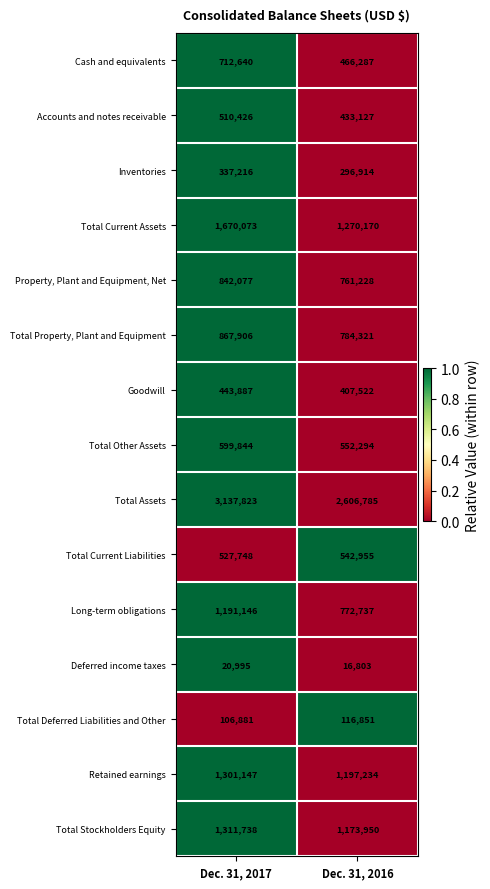

Reading right to left, transcribe all the data shown in this chart.

Cash and equivalents: 466287	712640
Accounts and notes receivable: 433127	510426
Inventories: 296914	337216
Total Current Assets: 1270170	1670073
Property, Plant and Equipment, Net: 761228	842077
Total Property, Plant and Equipment: 784321	867906
Goodwill: 407522	443887
Total Other Assets: 552294	599844
Total Assets: 2606785	3137823
Total Current Liabilities: 542955	527748
Long-term obligations: 772737	1191146
Deferred income taxes: 16803	20995
Total Deferred Liabilities and Other: 116851	106881
Retained earnings: 1197234	1301147
Total Stockholders Equity: 1173950	1311738